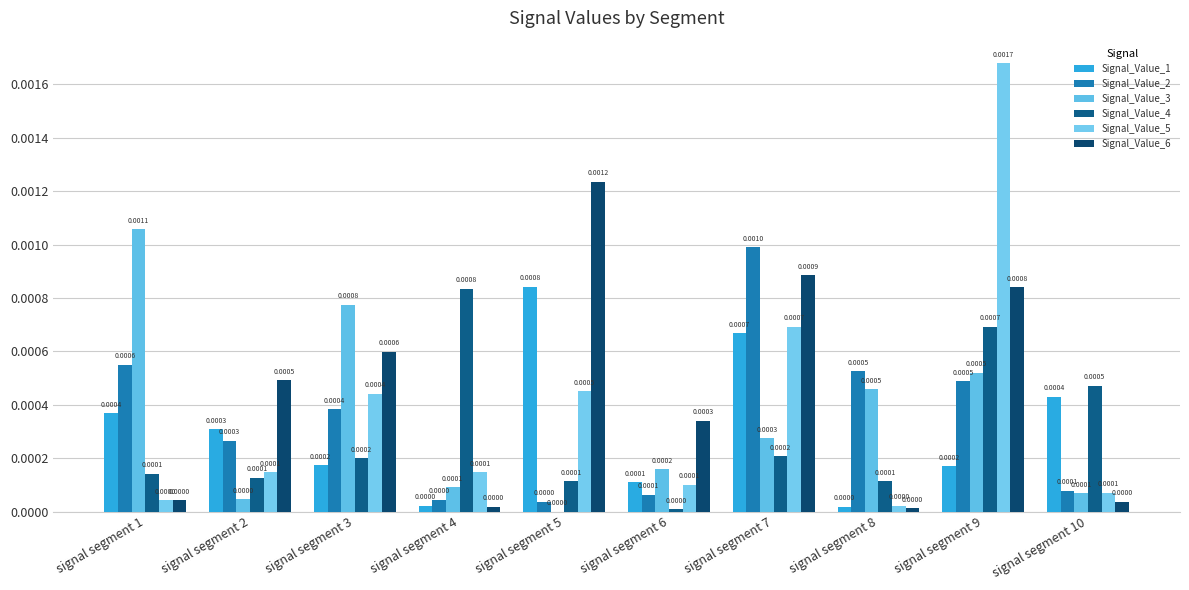

Are the bars horizontal?

No